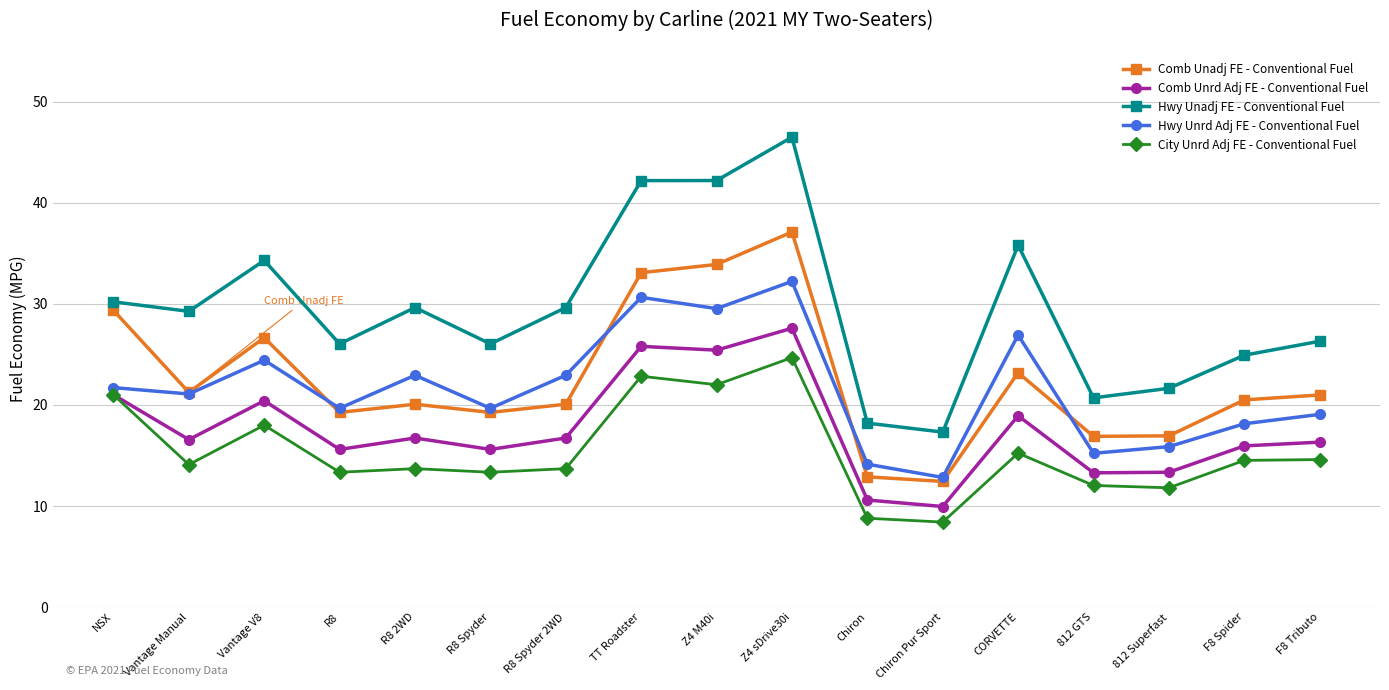

What is the maximum value for Hwy Unrd Adj FE - Conventional Fuel?

32.2